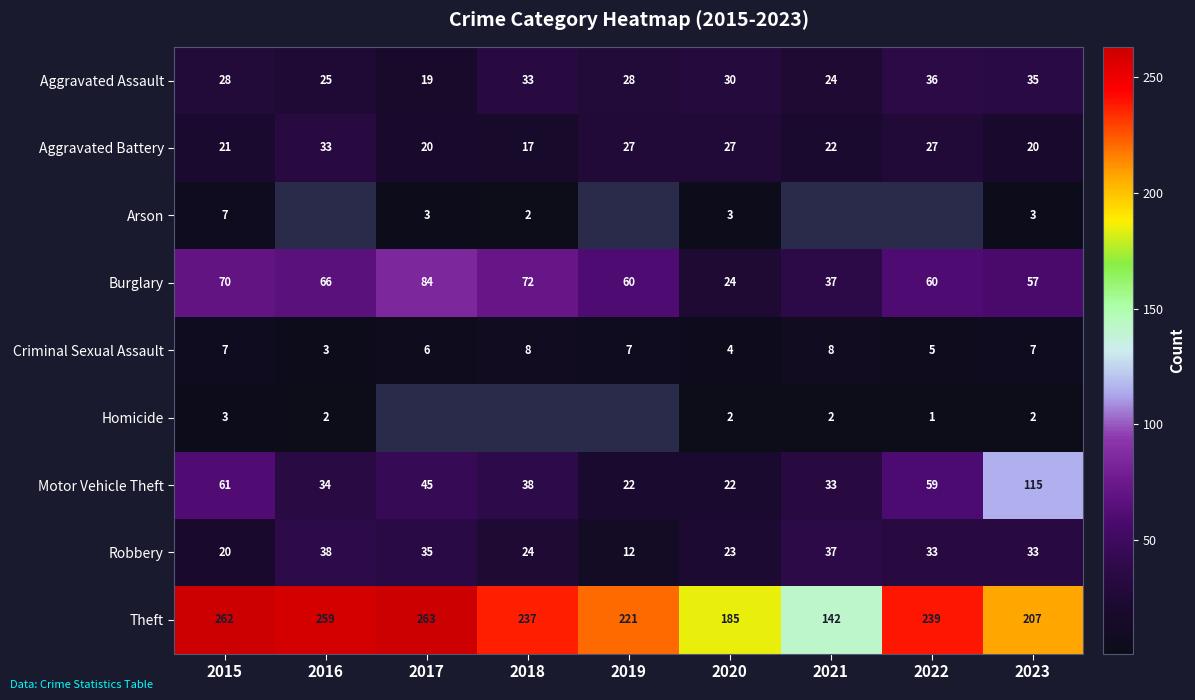

At which category is the sum across all series the highest?

2015